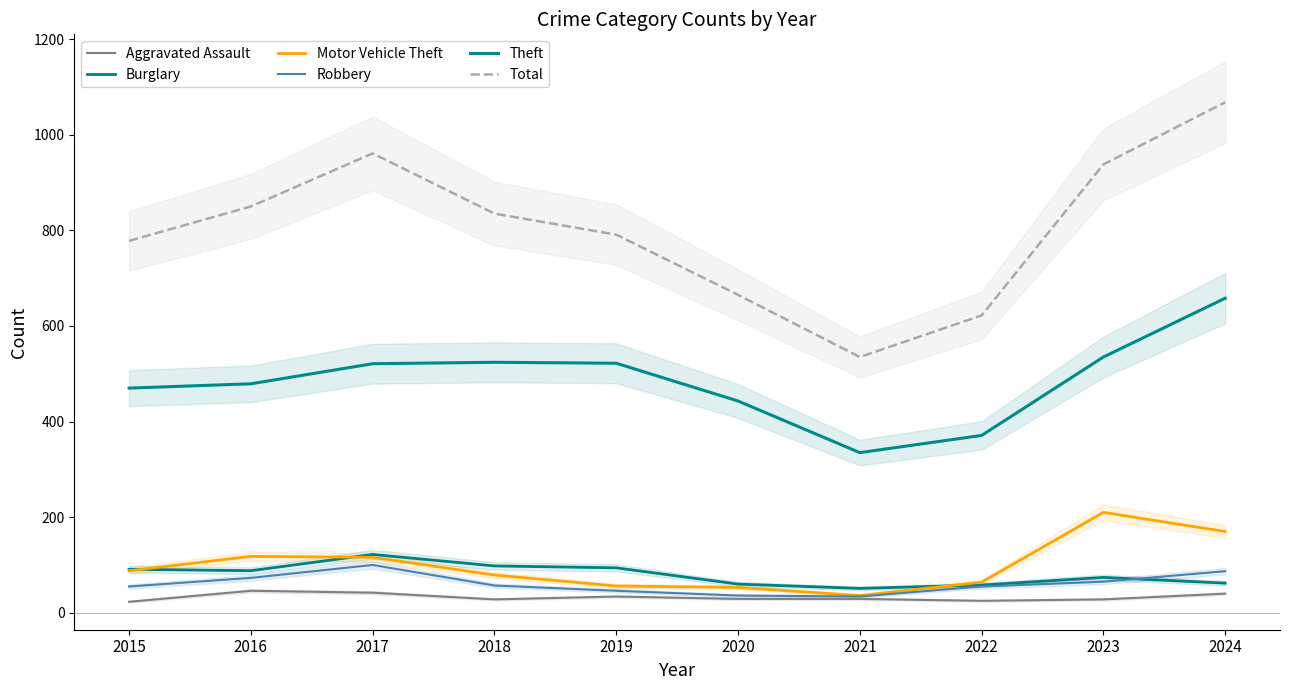

Reading left to right, what are all the values shown in this chart?

Aggravated Assault: 2015=23	2016=46	2017=42	2018=28	2019=34	2020=29	2021=29	2022=25	2023=28	2024=40
Burglary: 2015=91	2016=88	2017=122	2018=98	2019=94	2020=60	2021=51	2022=58	2023=74	2024=62
Motor Vehicle Theft: 2015=88	2016=118	2017=116	2018=79	2019=56	2020=53	2021=36	2022=64	2023=210	2024=170
Robbery: 2015=55	2016=73	2017=100	2018=57	2019=46	2020=36	2021=34	2022=55	2023=65	2024=87
Theft: 2015=470	2016=479	2017=521	2018=524	2019=522	2020=443	2021=335	2022=371	2023=535	2024=658
Total: 2015=778	2016=850	2017=961	2018=835	2019=791	2020=665	2021=535	2022=622	2023=938	2024=1068